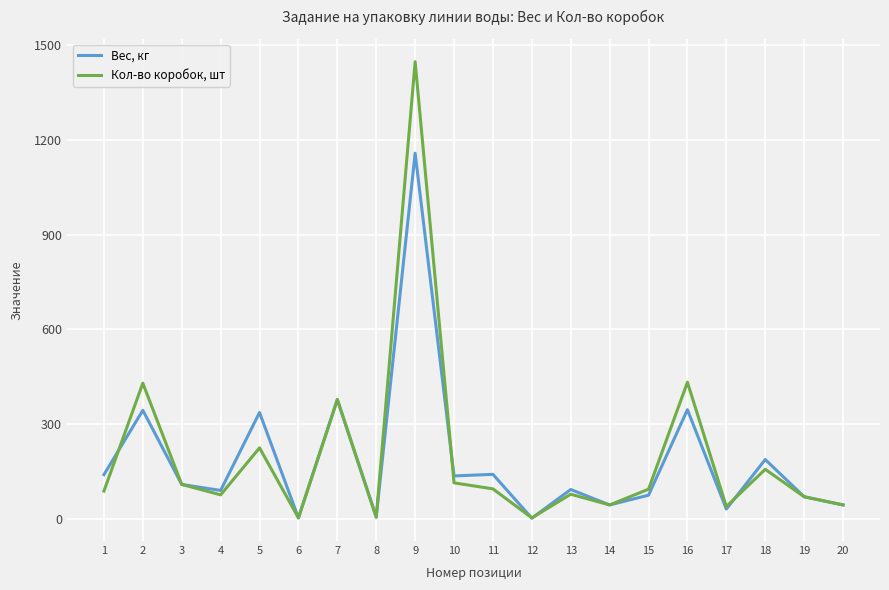

At which category is the sum across all series the highest?

9